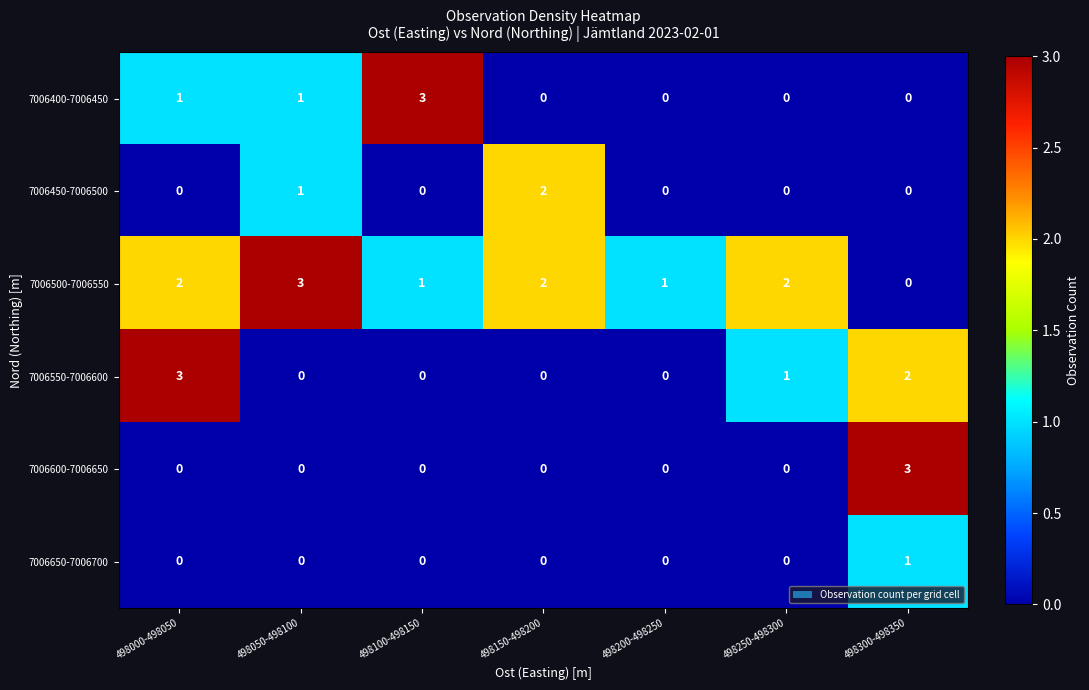

What is the highest value of the 7006400-7006450 series?

3